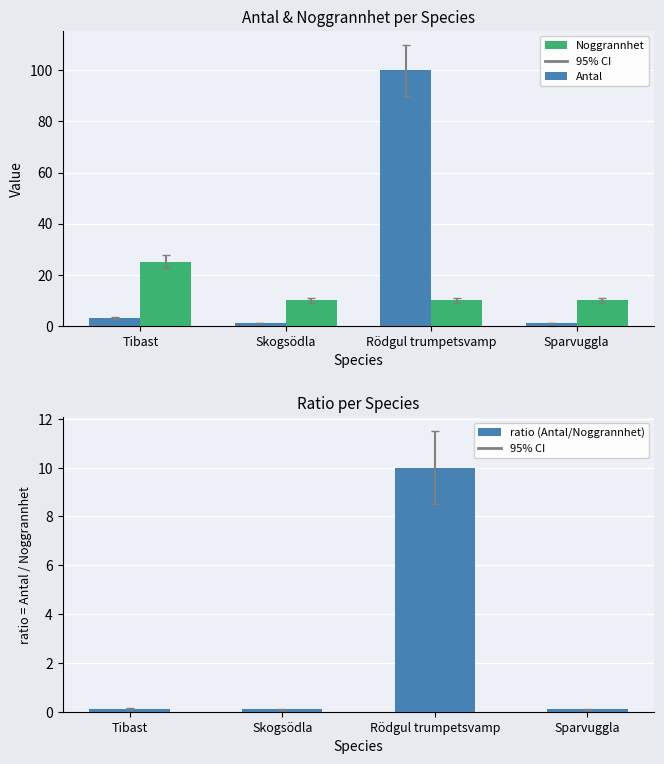

What is the approximate value of Antal at Sparvuggla?

1.0